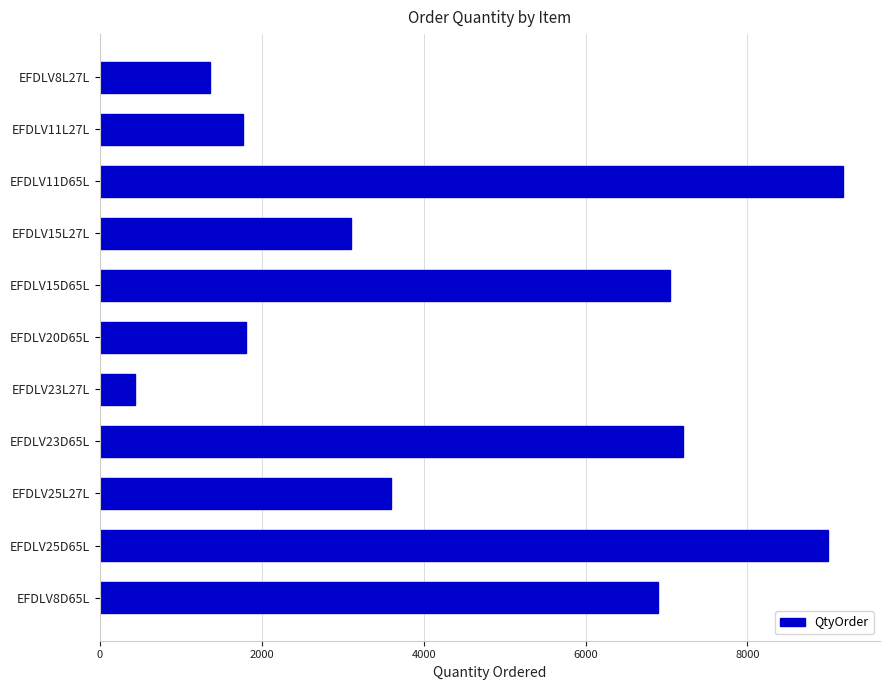

Which label corresponds to the largest value in the chart?

EFDLV11D65L